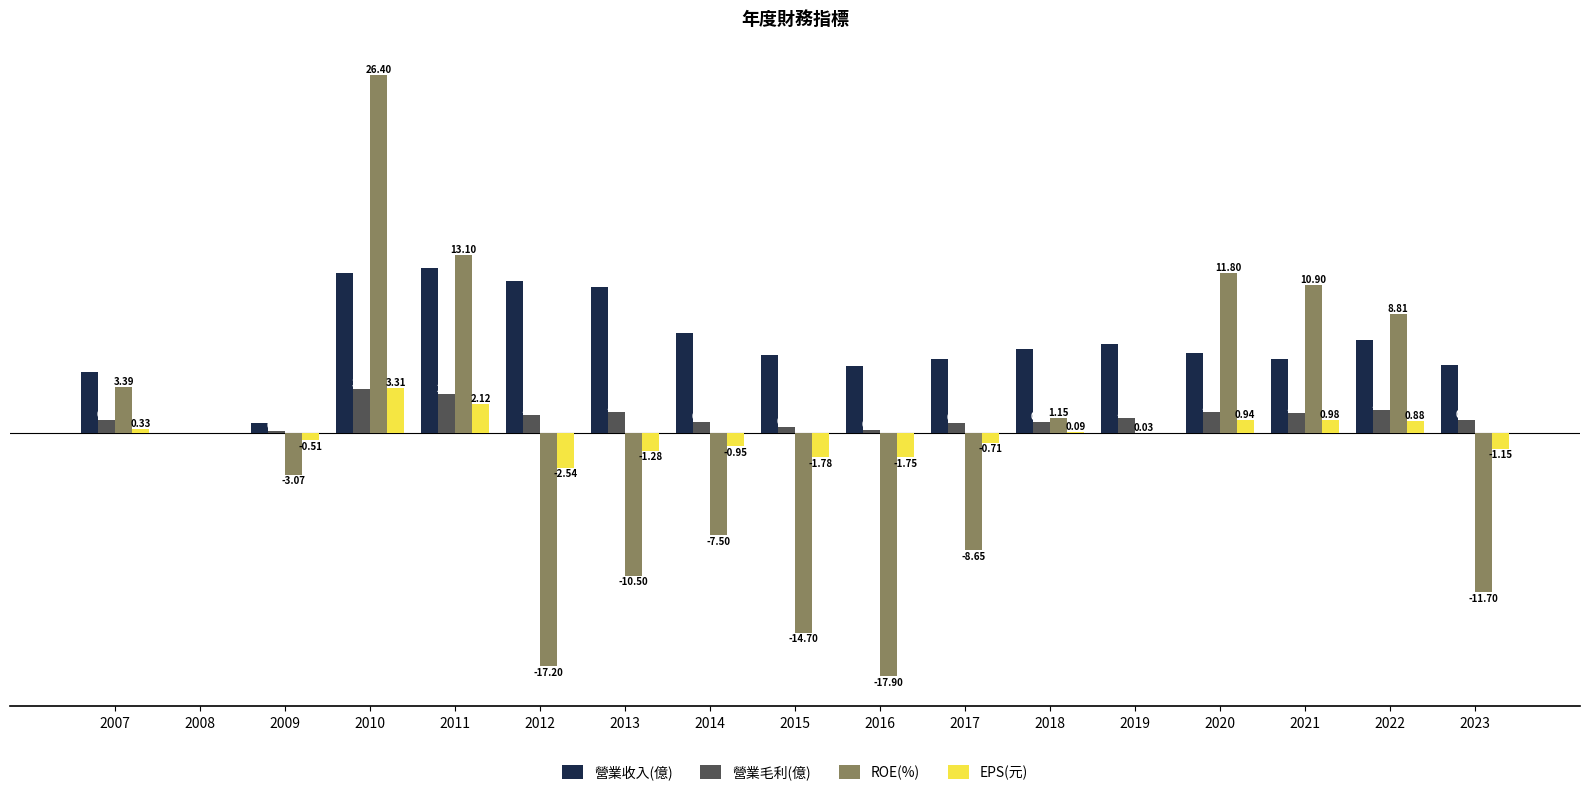

Which series has the largest total across all categories?

營業收入(億)